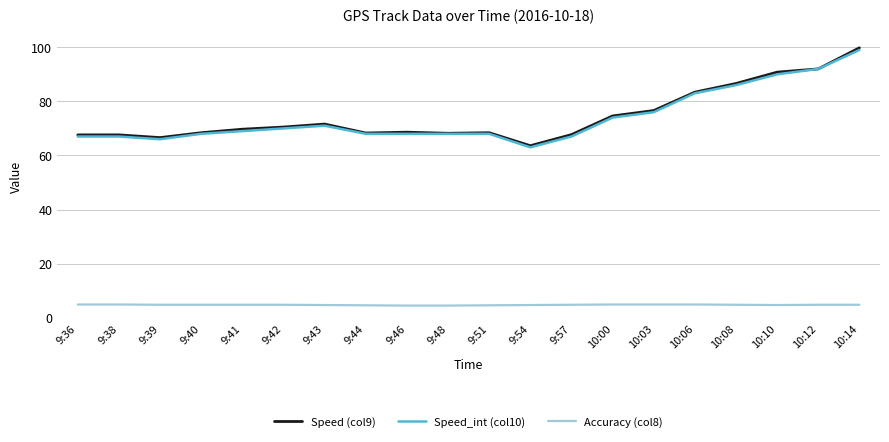

Is the value of Accuracy (col8) at 9:46 greater than the value of Speed_int (col10) at 10:14?

No